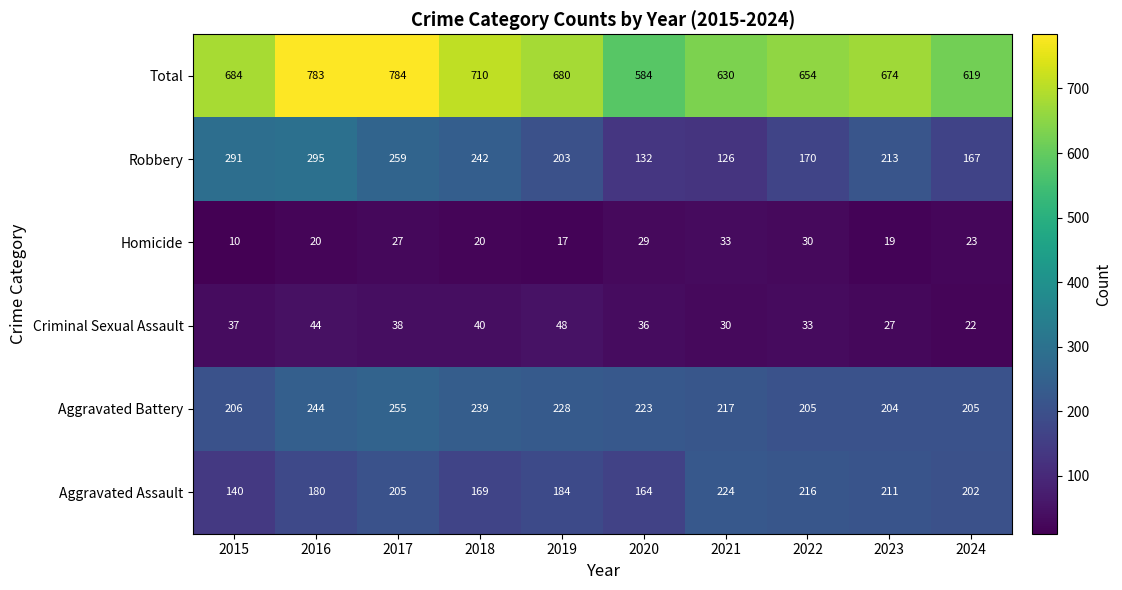

At how many categories does at least one series exceed 716?

2